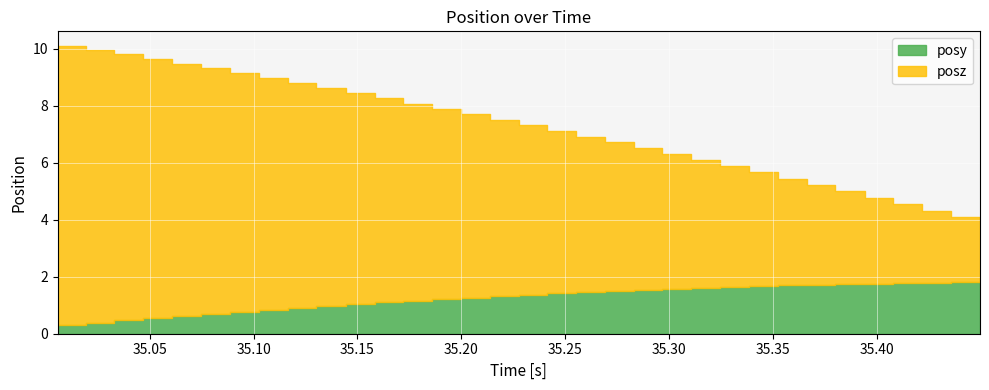

The value of posz at 20 is 7.2. True or false?

False